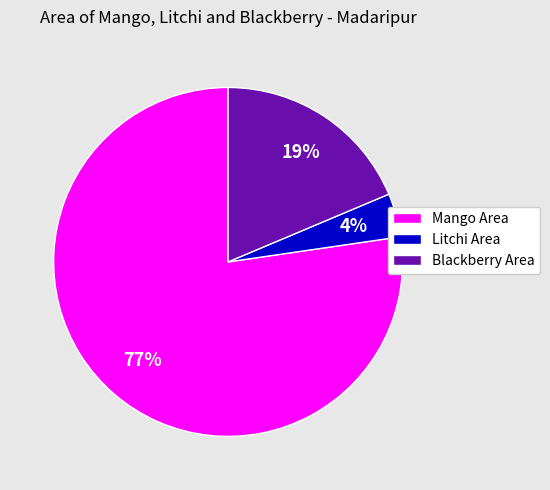

Count the number of slices in the pie.

3